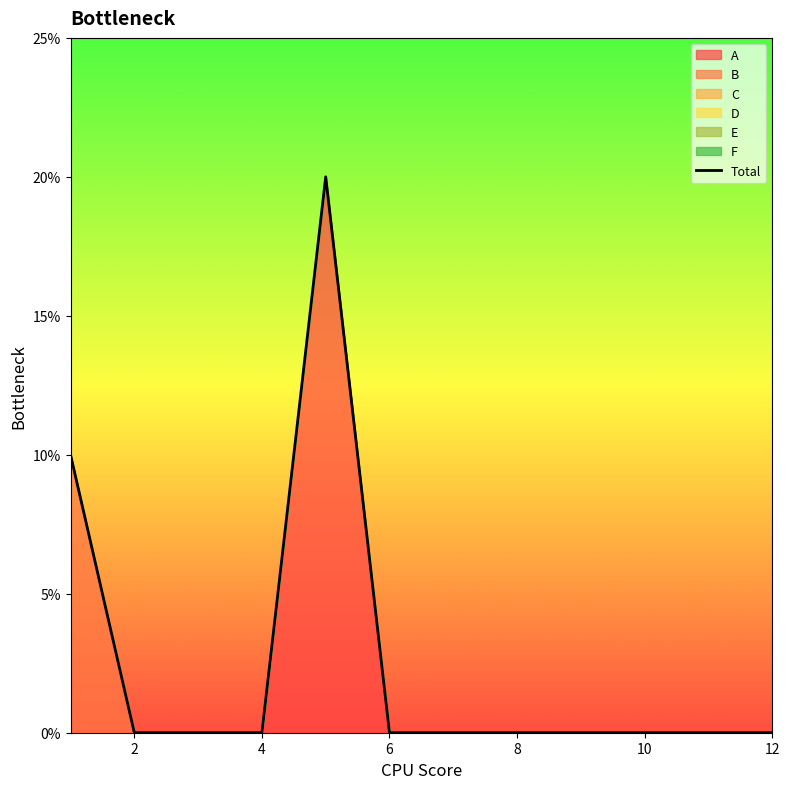

What is the greatest value displayed?

0.2